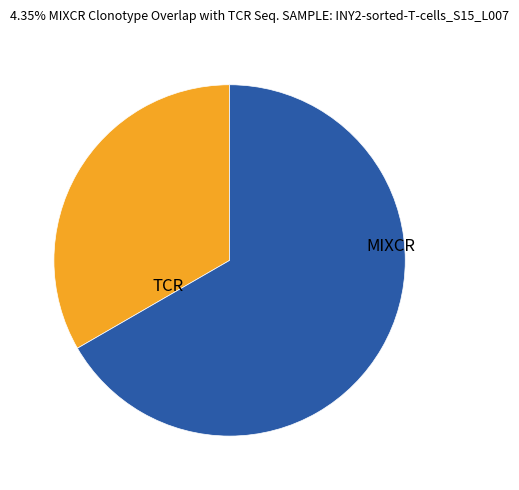

The MIXCR slice represents 58% of the pie. True or false?

False